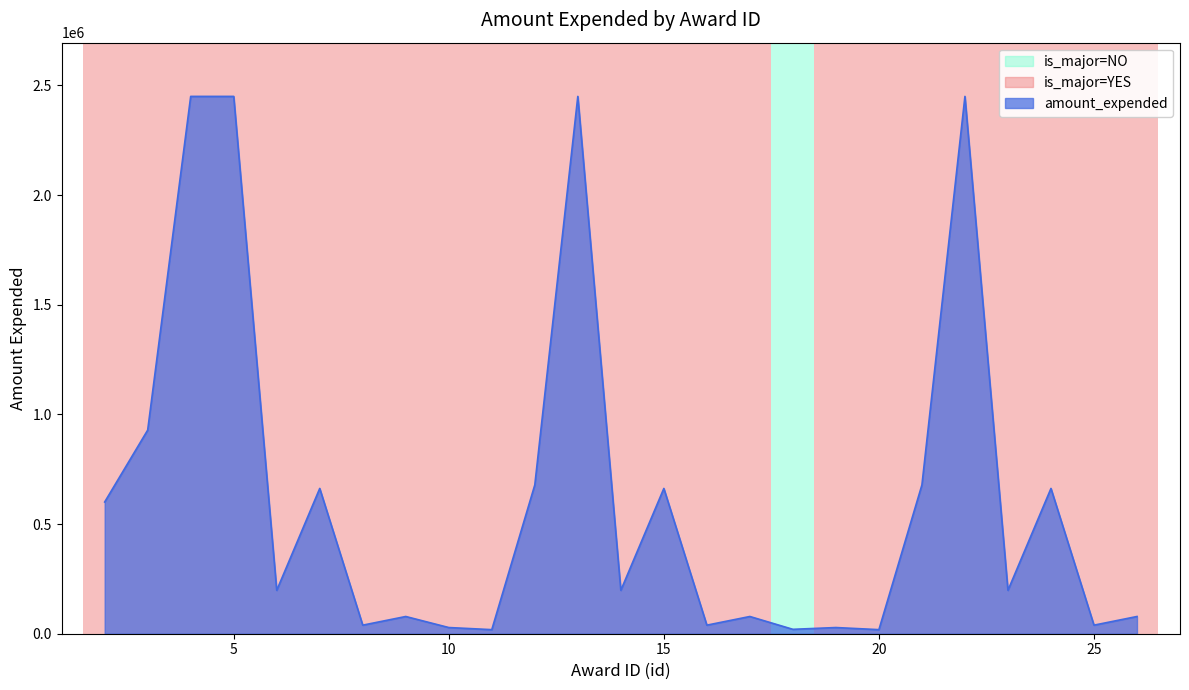

What is the greatest value displayed?

2450269